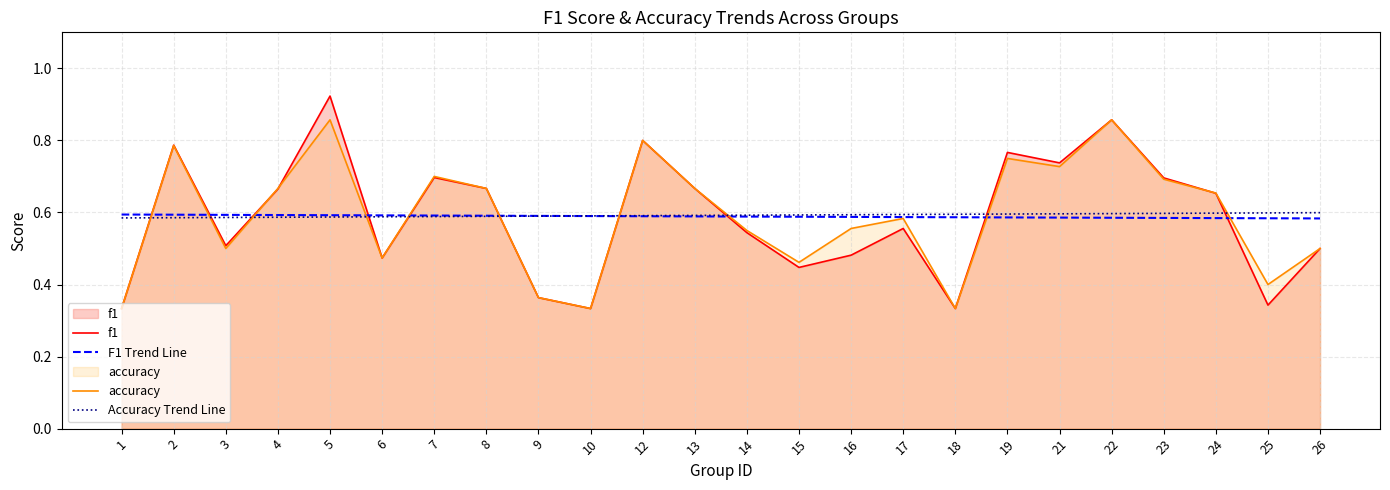

Which category has the highest value in the F1 Trend Line series?

1